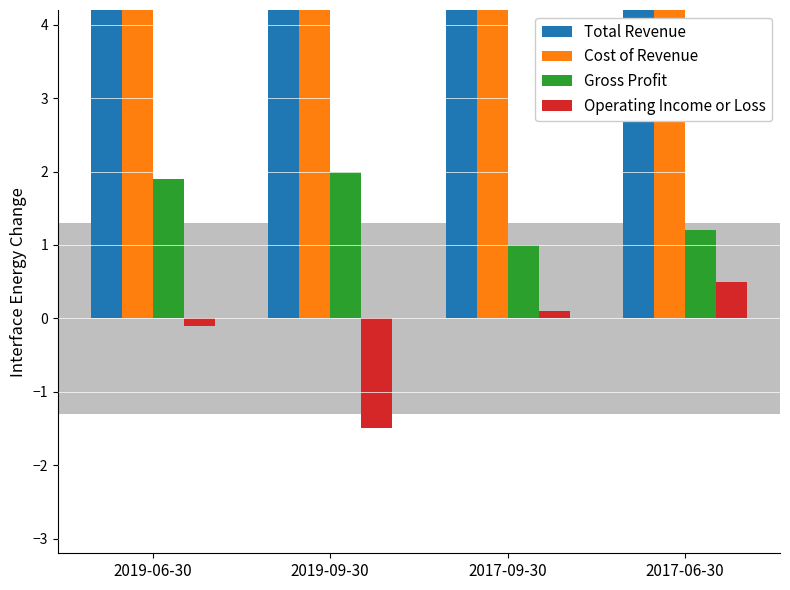

Rank the series by their maximum value, from lowest to highest.

Operating Income or Loss, Gross Profit, Cost of Revenue, Total Revenue